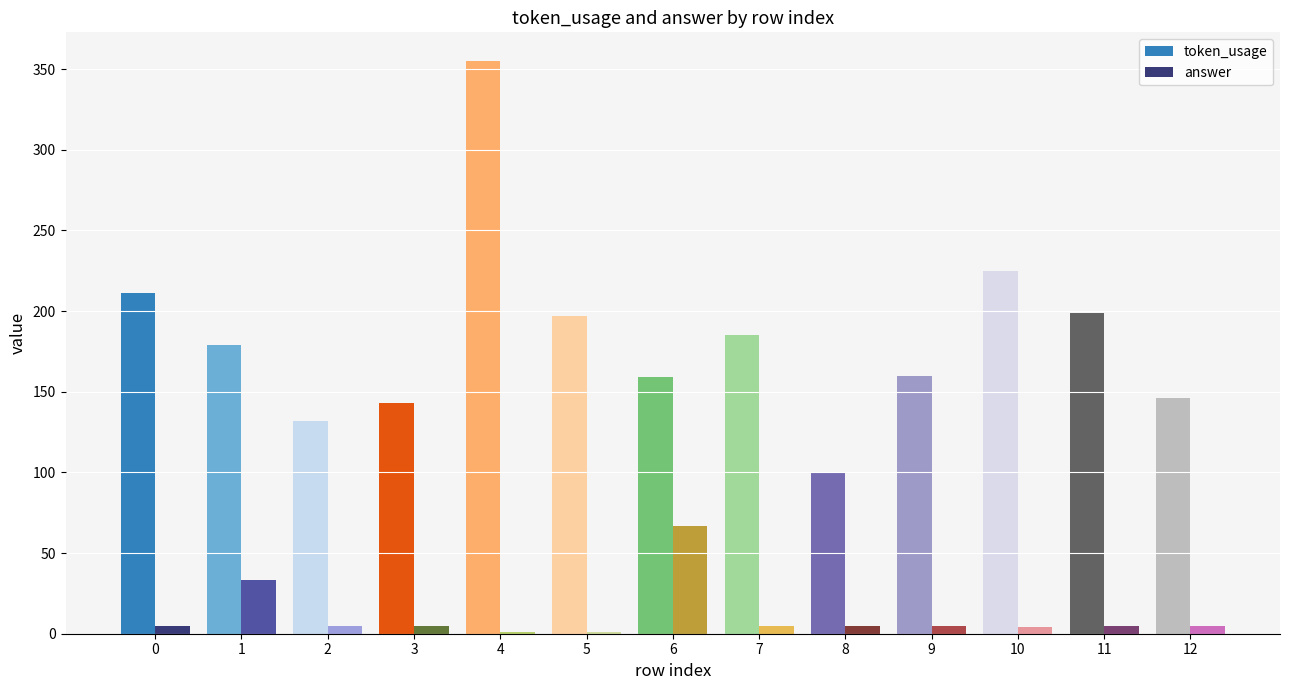

What is the sum of the token_usage values at 8 and 9?

260